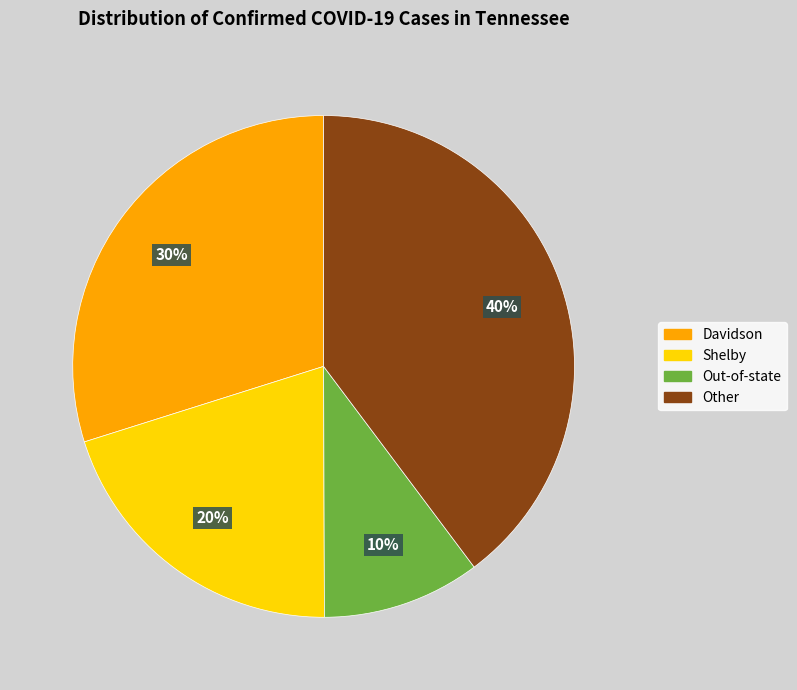

To the nearest percent, what is the average slice percentage?

25%